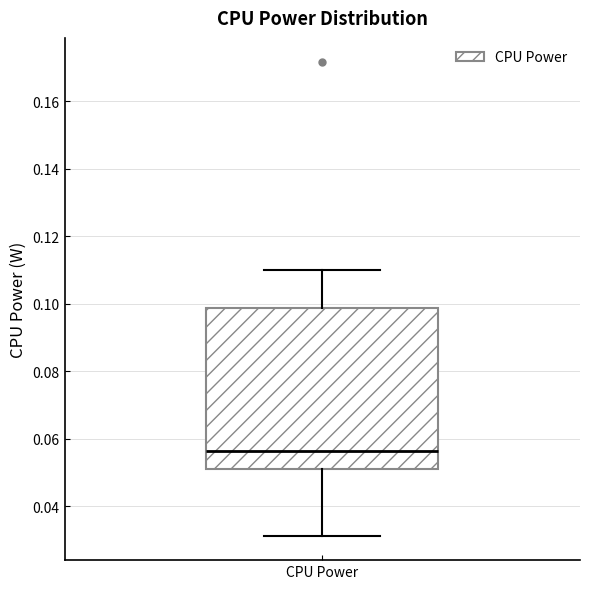

Where does the upper whisker of the box for CPU Power end on the y-axis? The values are not printed on the chart, so give them approximately, as read against the axis.

0.110